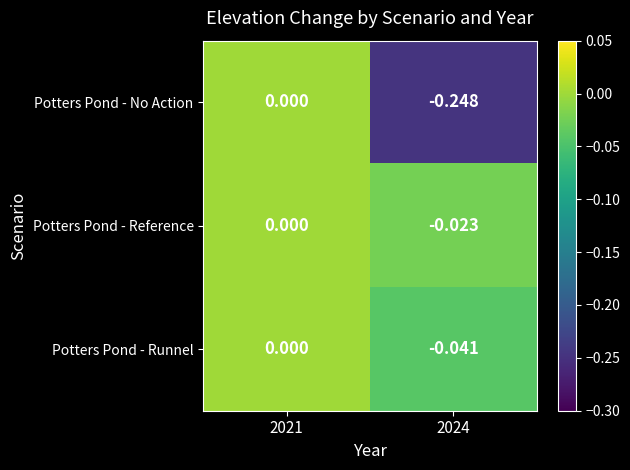

At 2024, list the series in order from smallest to largest.

Potters Pond - No Action, Potters Pond - Runnel, Potters Pond - Reference